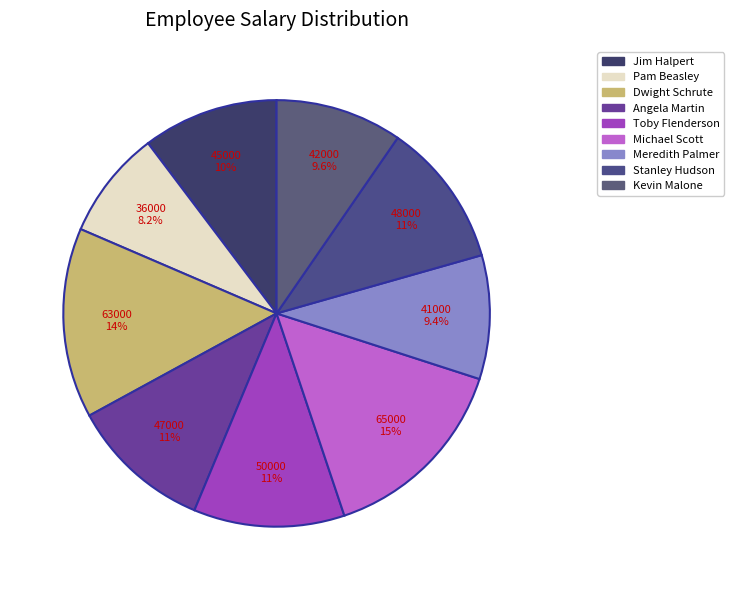

To the nearest percent, what is the difference between the Kevin Malone and Michael Scott slice percentages?

5%